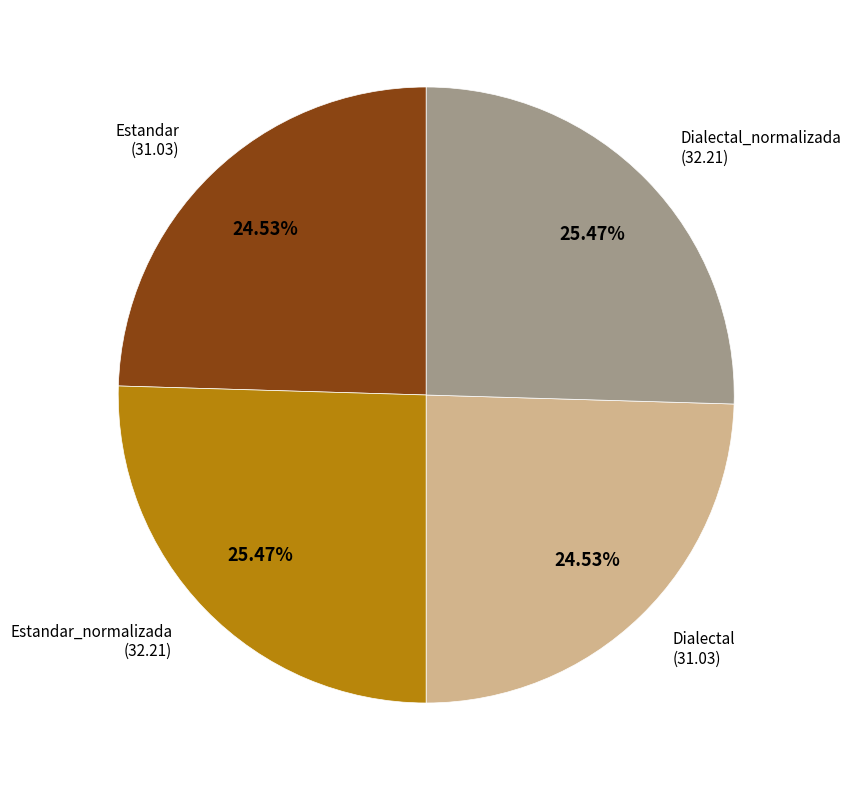

Is there any slice that represents more than half of the pie?

No